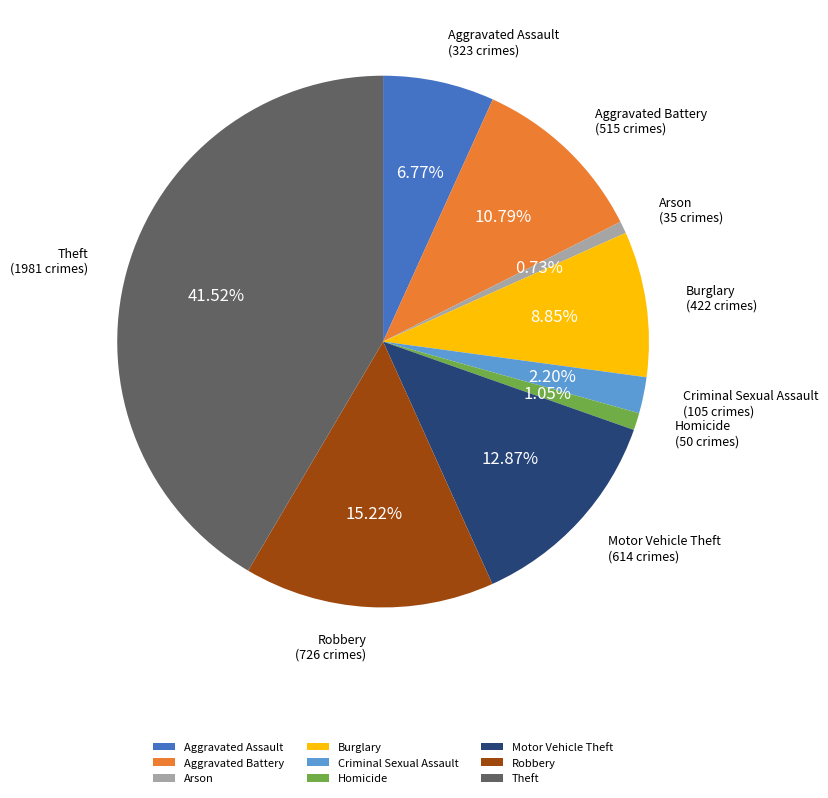

What percentage is the Arson slice, to the nearest percent?

1%